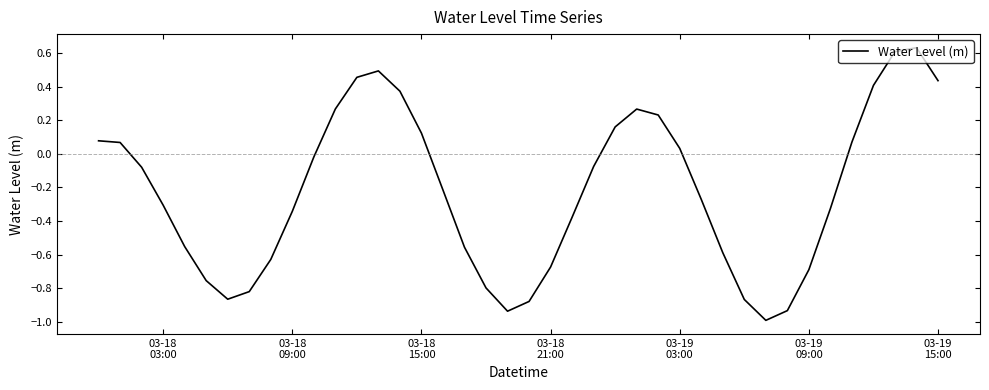

What is the difference between the maximum and minimum values?

1.6